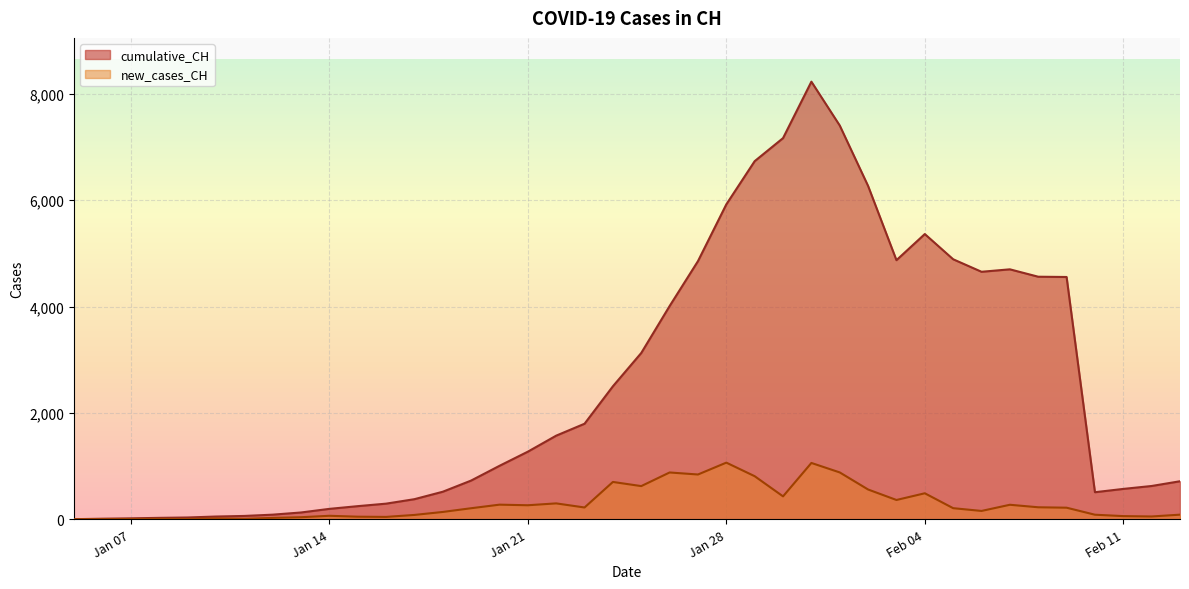

In new_cases_CH, how many points are lower than both neighbors (excluding endpoints)?

11